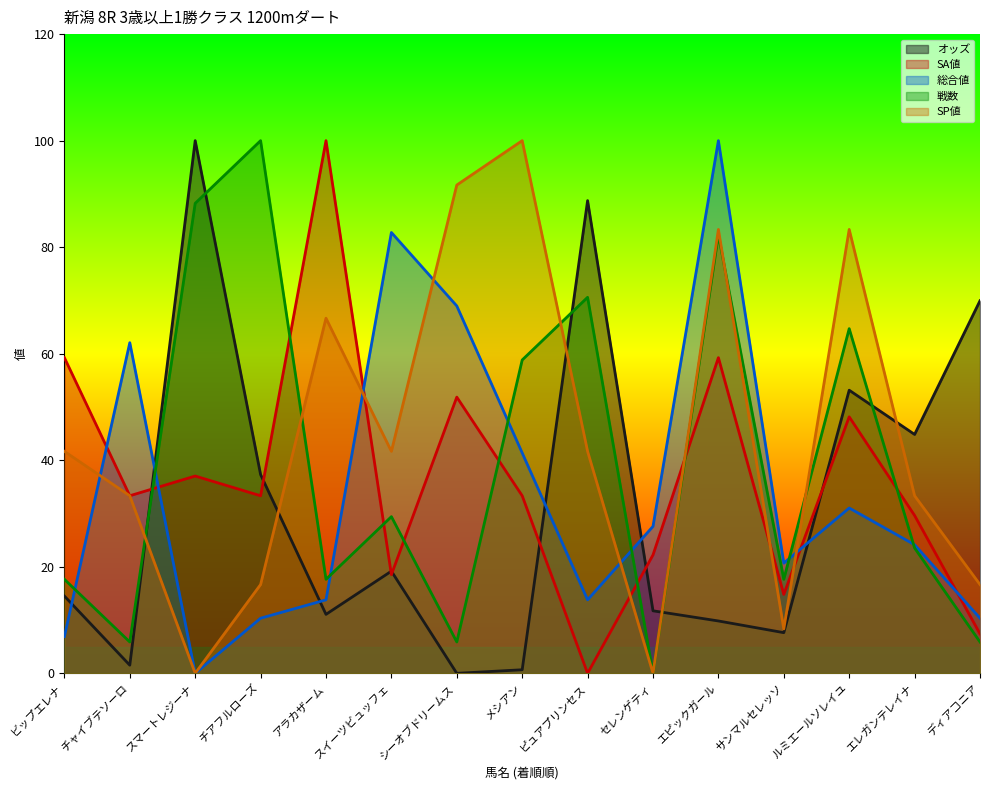

What is the value of the SP値 point at the 6th from the left?

41.7